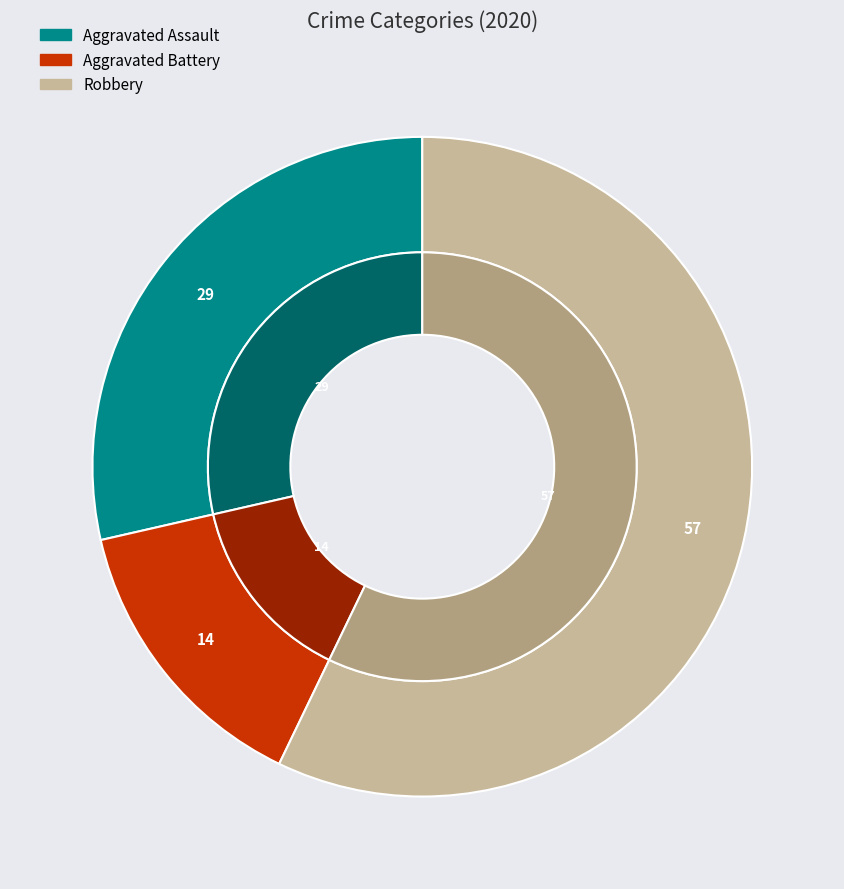

Approximately how many times larger is the value at Robbery compared to Aggravated Assault?

2.0